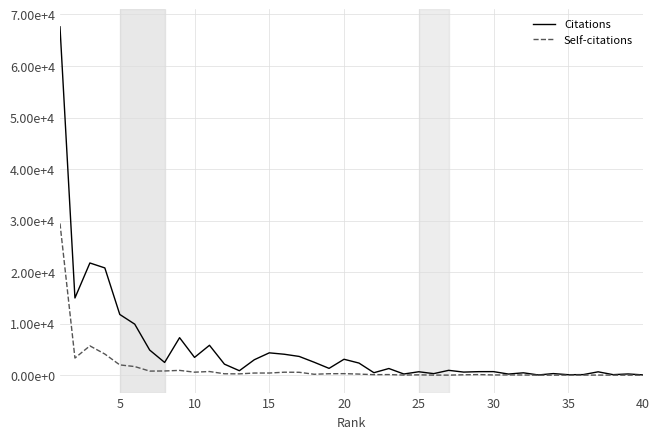

True or false: Citations has more than 0 points higher than both neighbors.

True